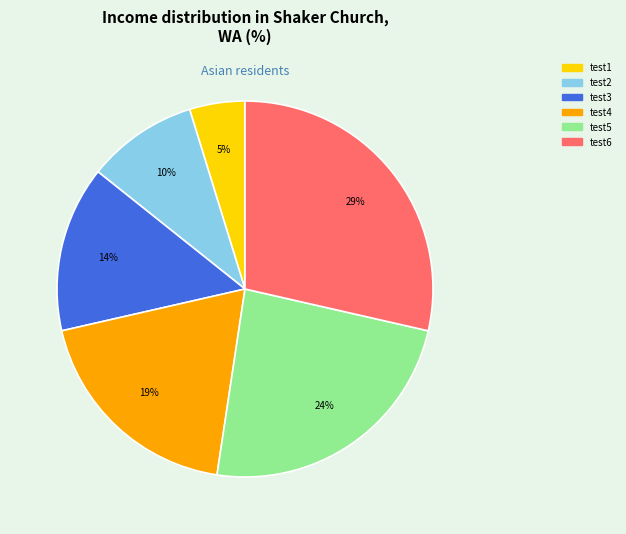

Which slice is the largest?

test6